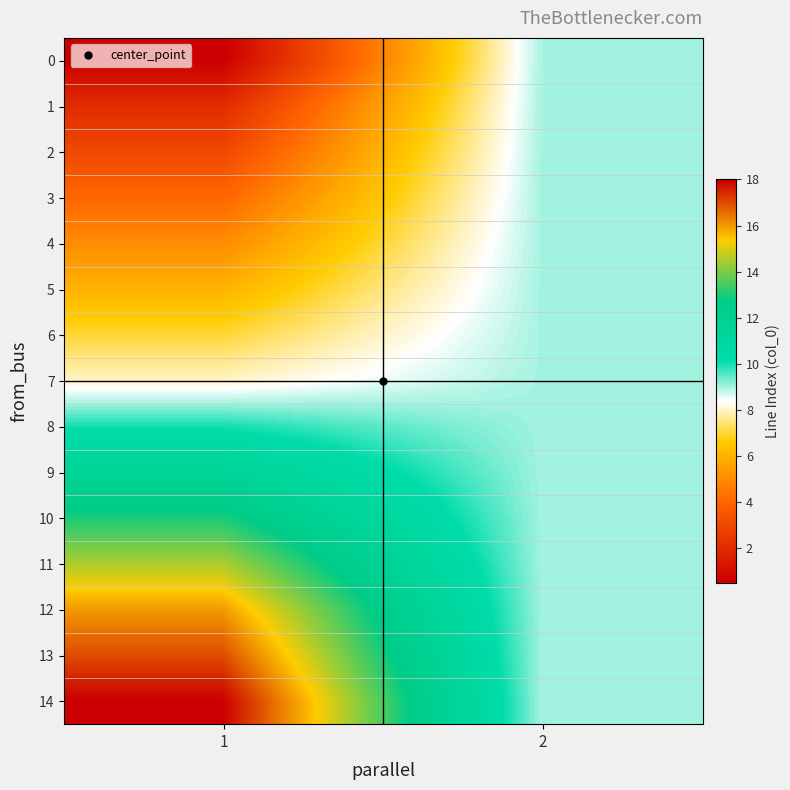

Which has a higher value, 1 or 2?

2